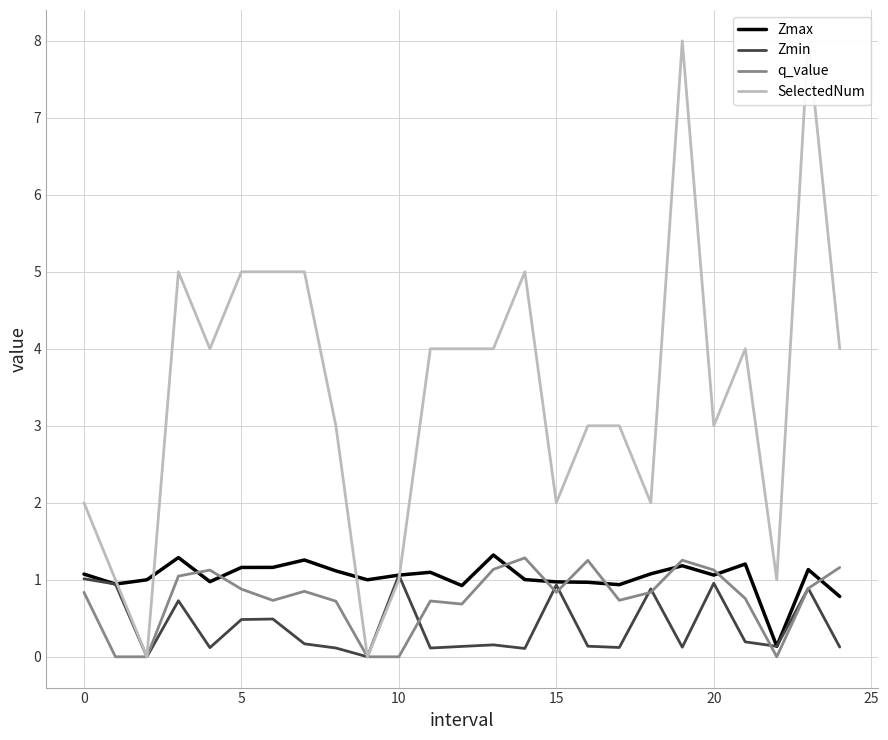

Is this an area chart (filled region under the line)?

No